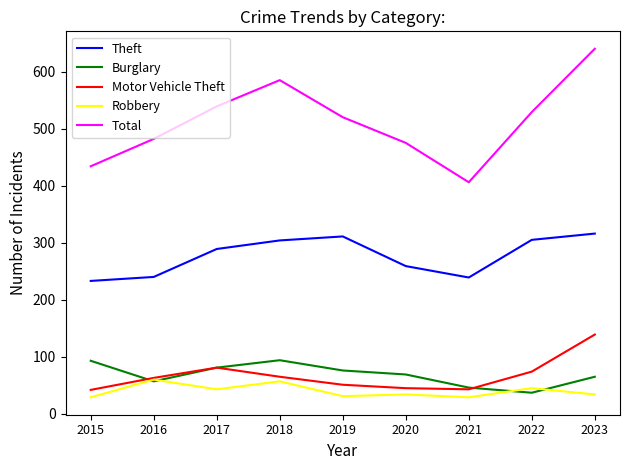

What is the total value across all series at 2018?

1105